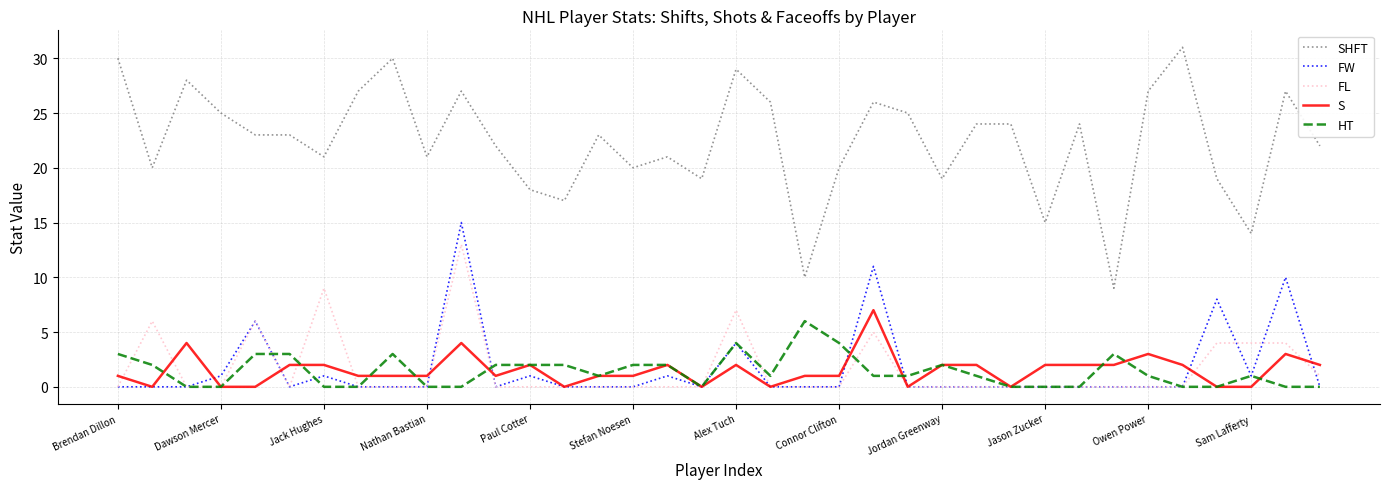

True or false: SHFT and HT cross at least once.

False